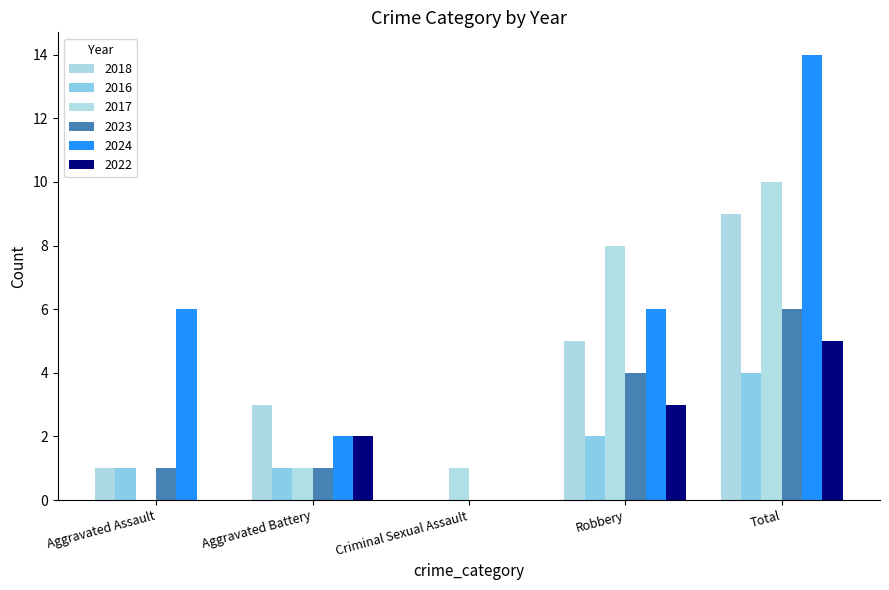

How many data points does each series have?

5